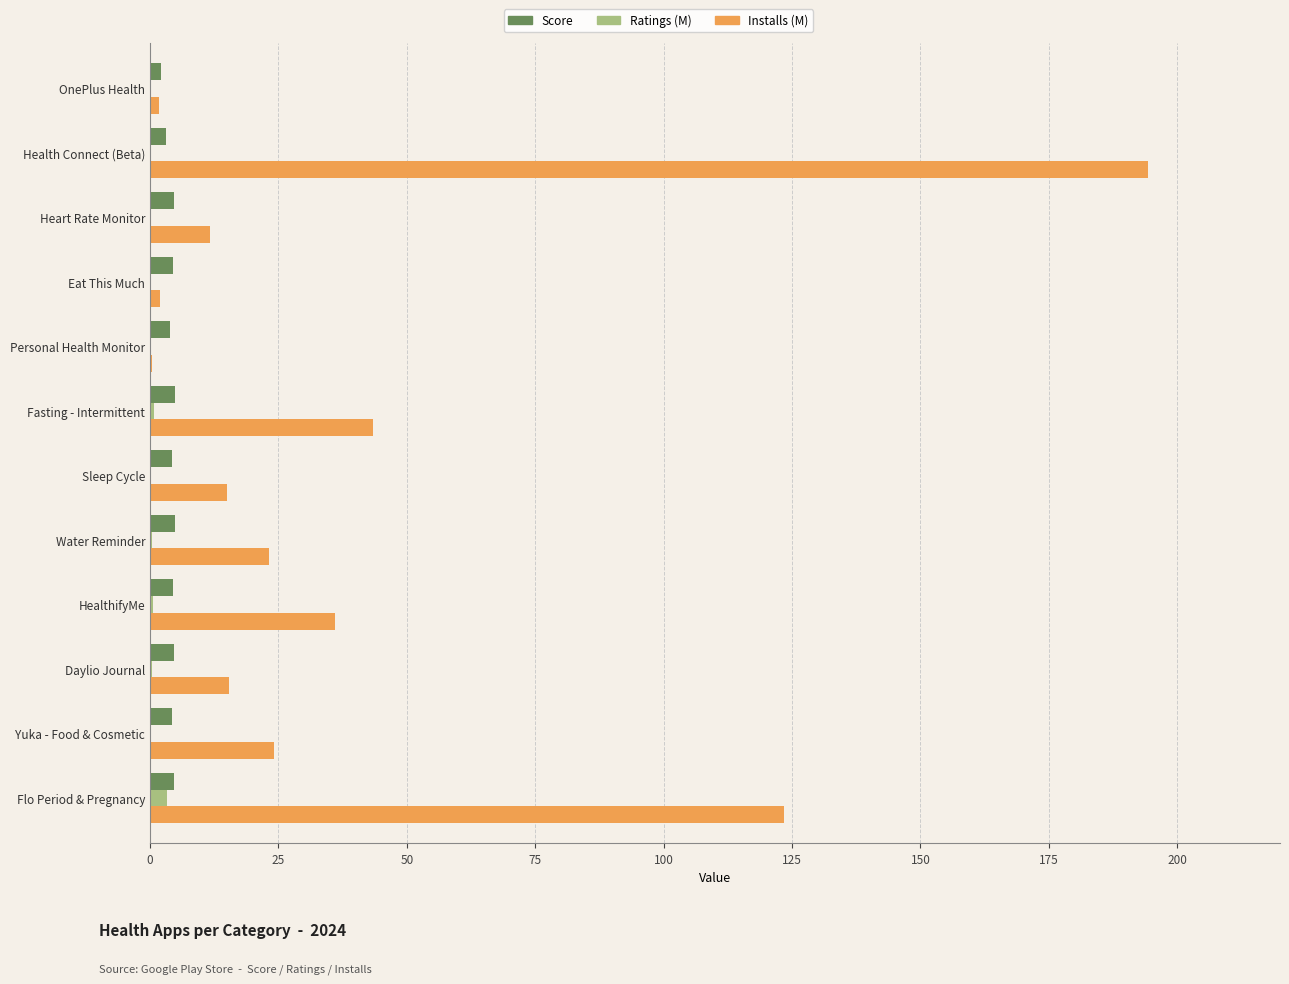

Which series has the largest total across all categories?

Installs (M)